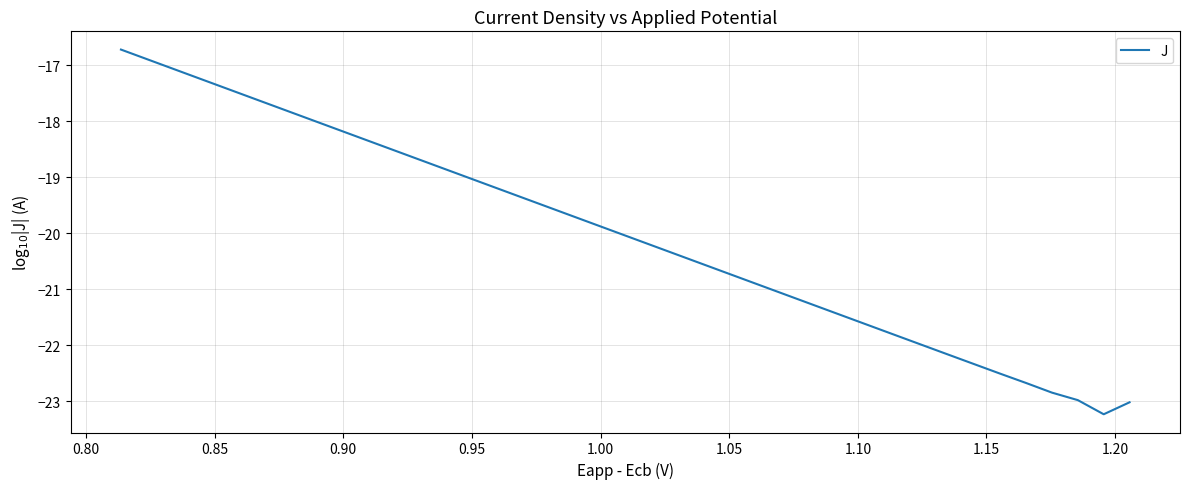

What is the sum of all values?

-801.3